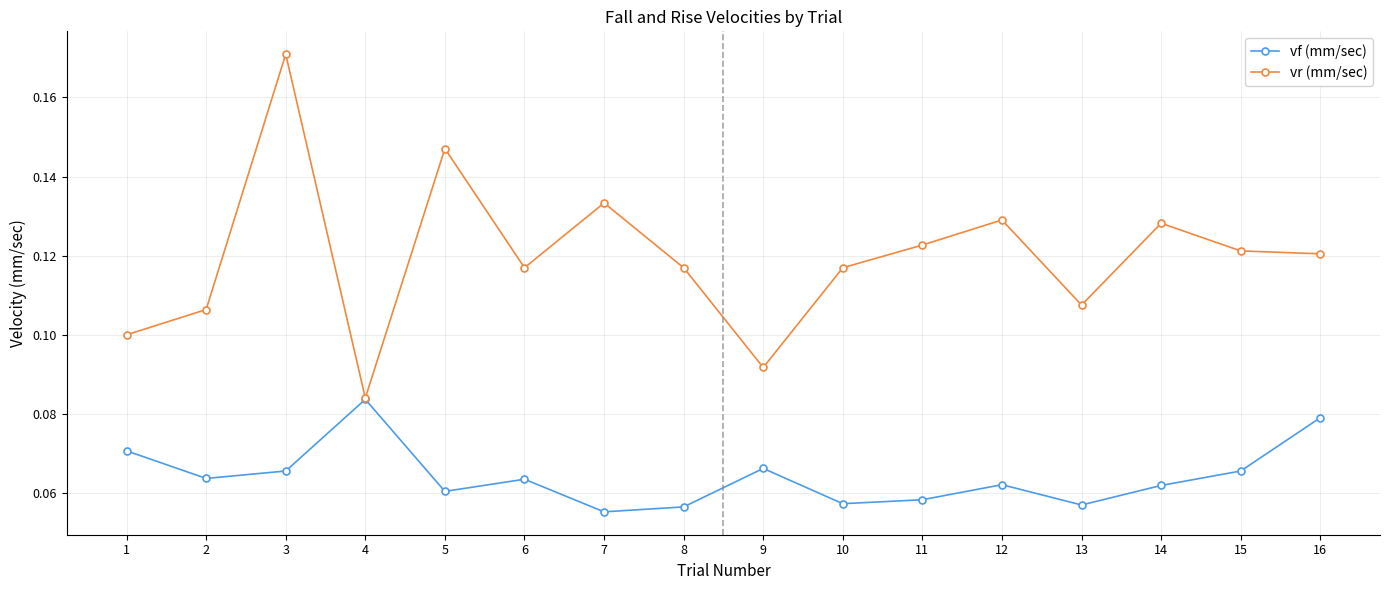

Rank the series by their maximum value, from highest to lowest.

vr (mm/sec), vf (mm/sec)